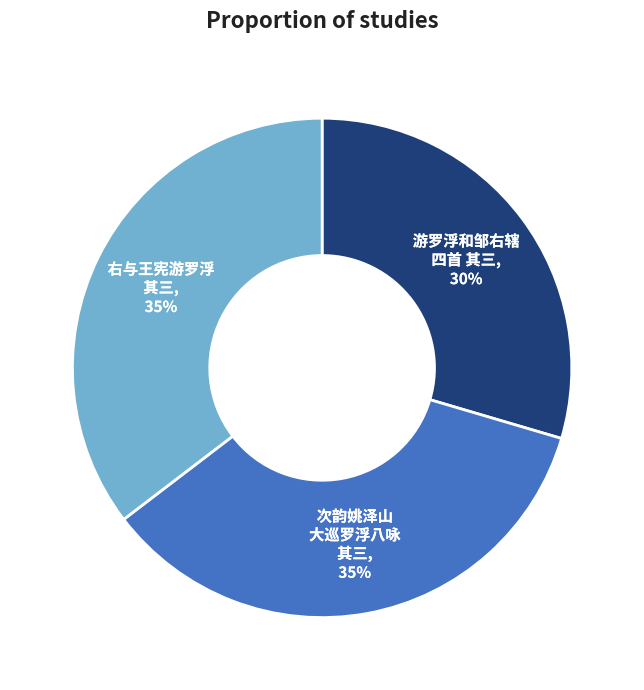

Is there any slice that represents more than half of the pie?

No